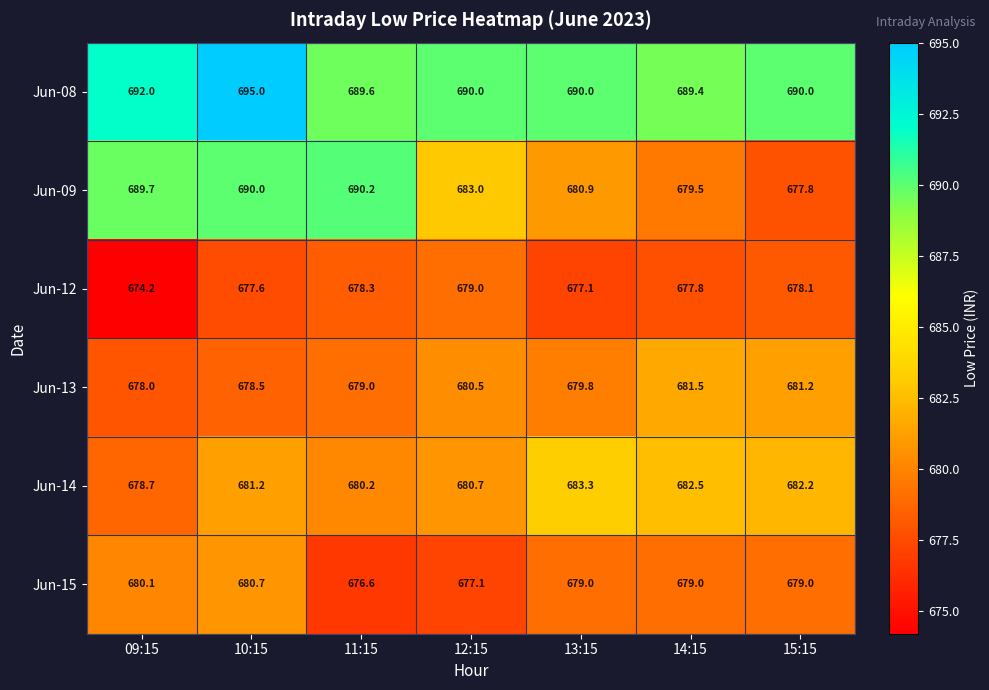

The Jun-14 series shows 678.7 at 09:15. True or false?

True